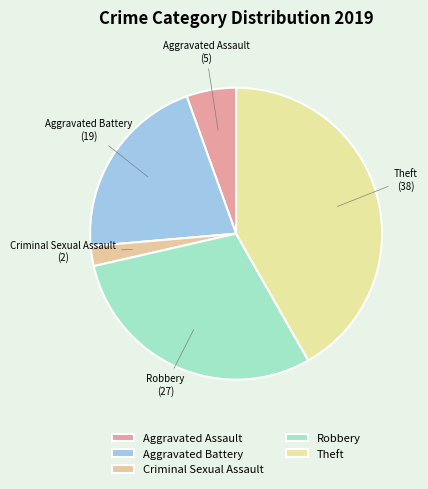

Which category has the biggest portion of the pie?

Theft